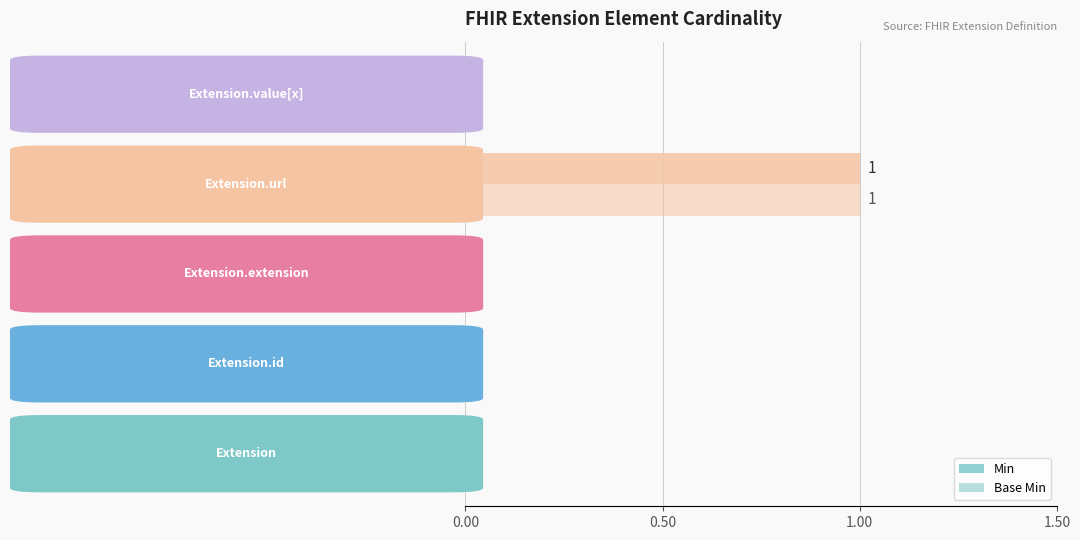

Count the number of data series in this chart.

2